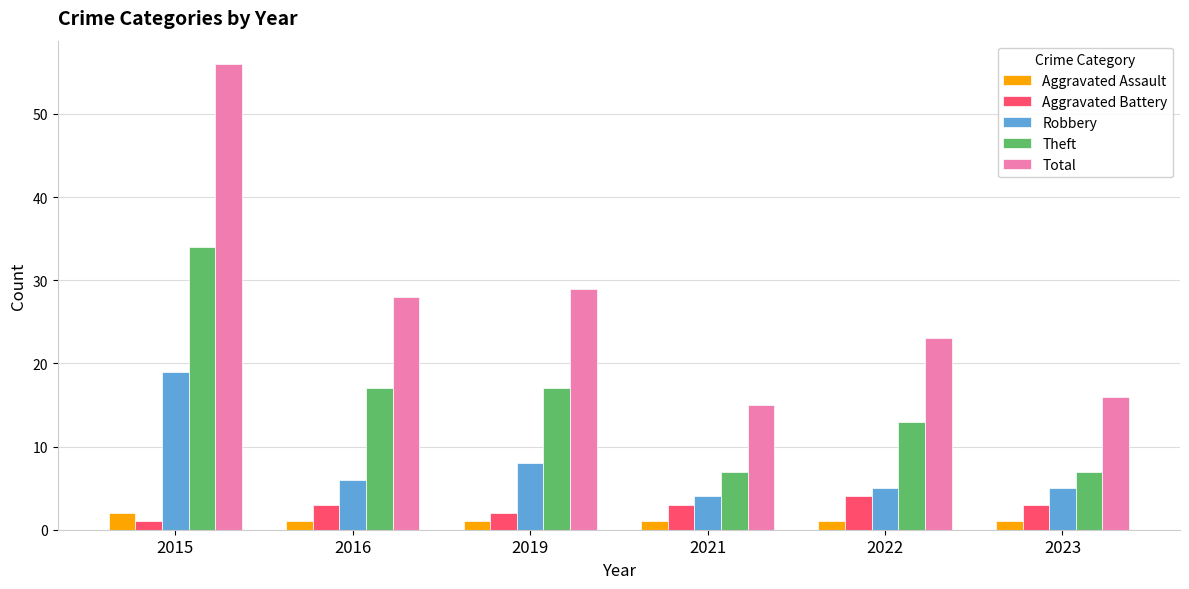

What is the sum of all Robbery values?

47